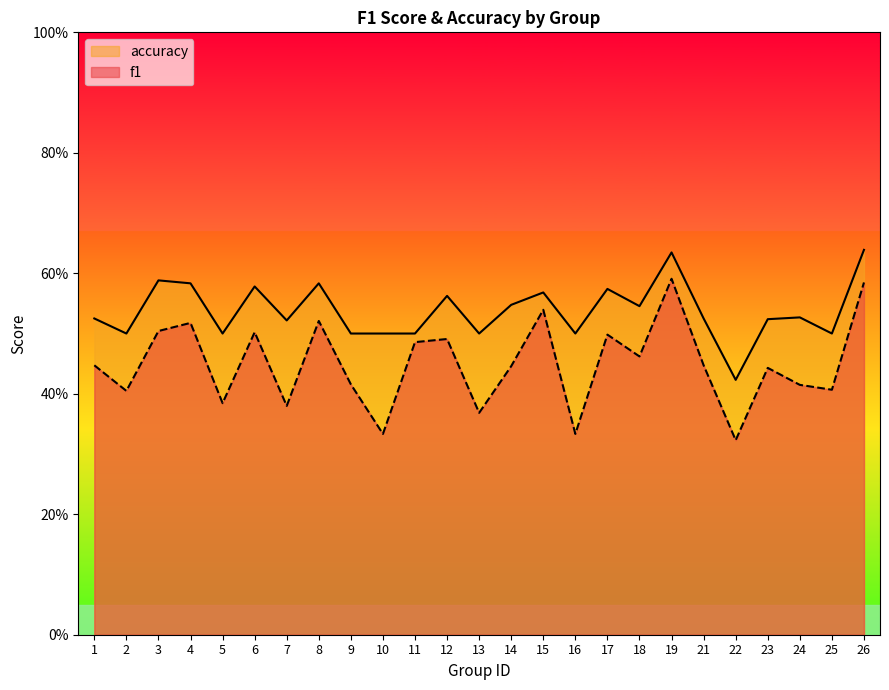

How many interior local valleys does the accuracy series have?

8